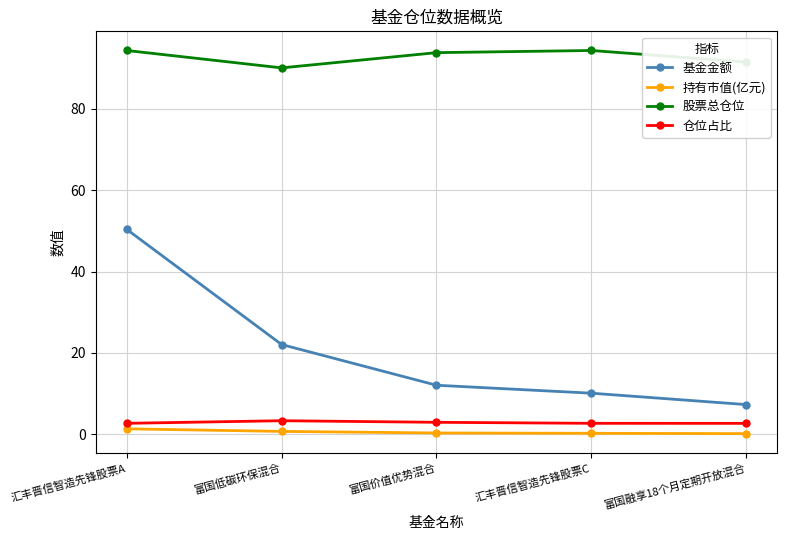

Which series changed the most between 汇丰晋信智造先锋股票A and 富国价值优势混合?

基金金额